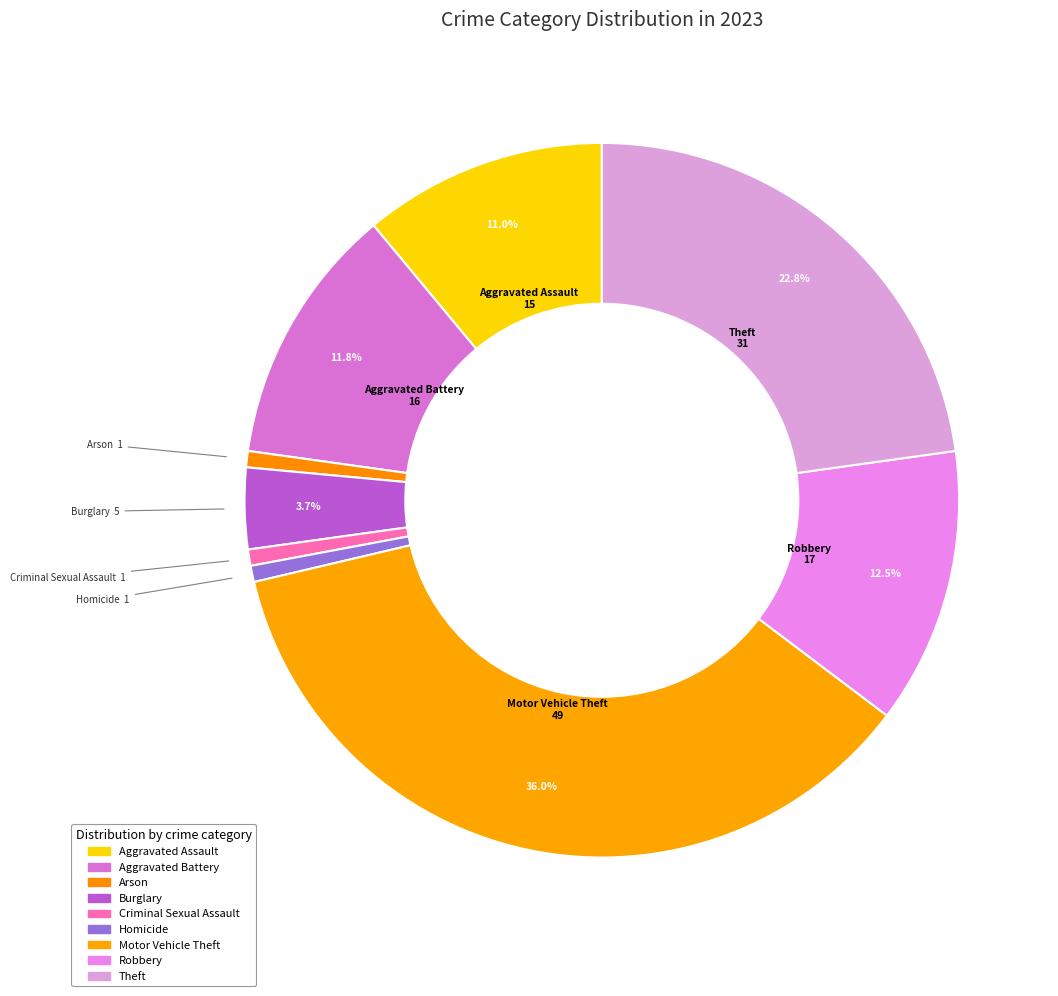

Which category has the smallest portion of the pie?

Arson